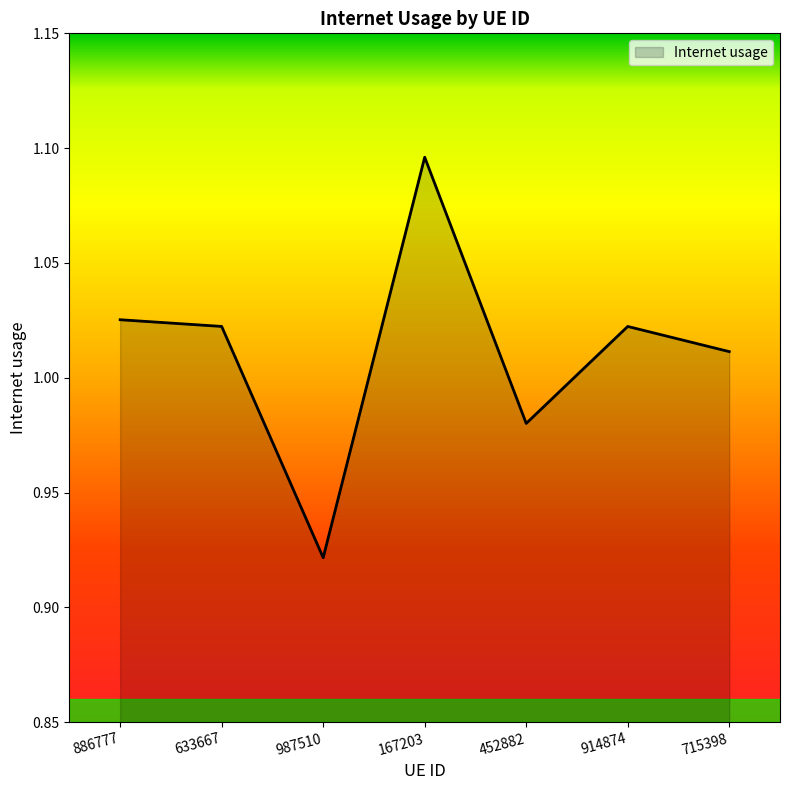

How many lines are shown in the chart?

1